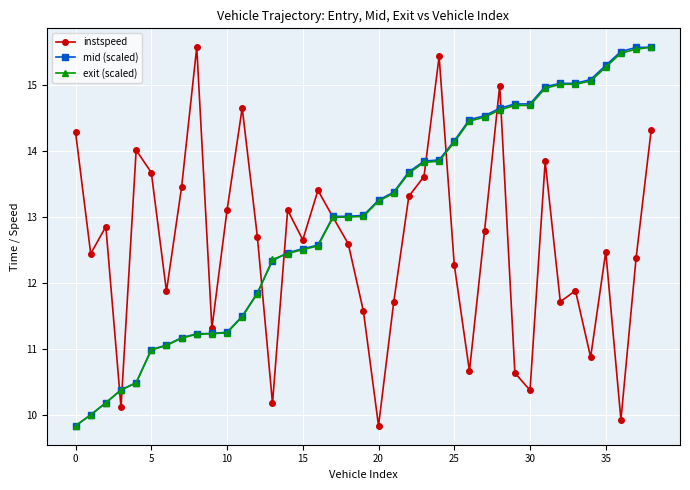

What is the value of the mid (scaled) point at the 12th from the left?

11.5